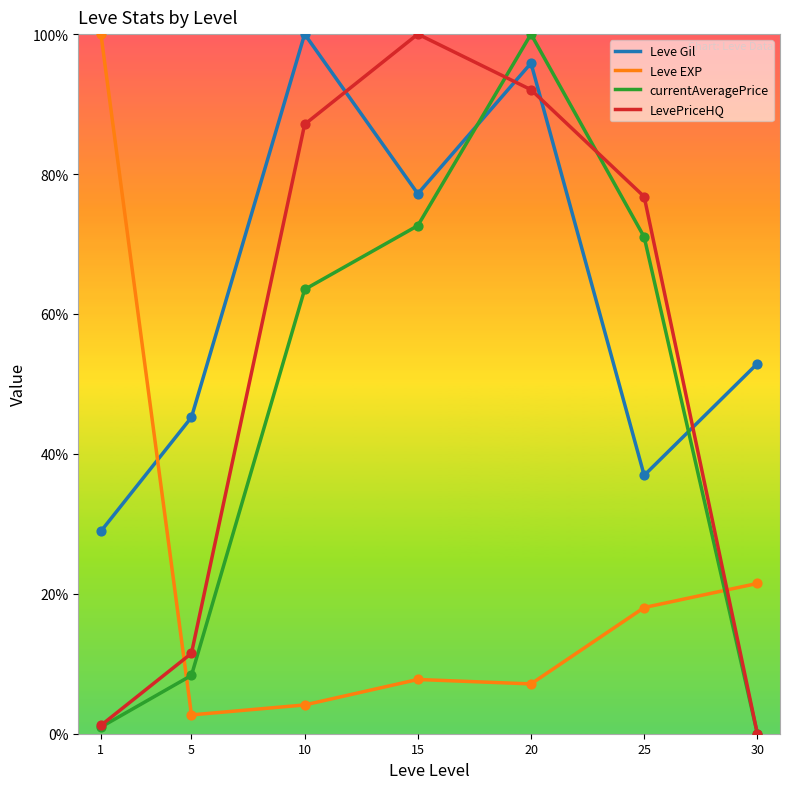

What are all the series names shown in the legend?

Leve Gil, Leve EXP, currentAveragePrice, LevePriceHQ